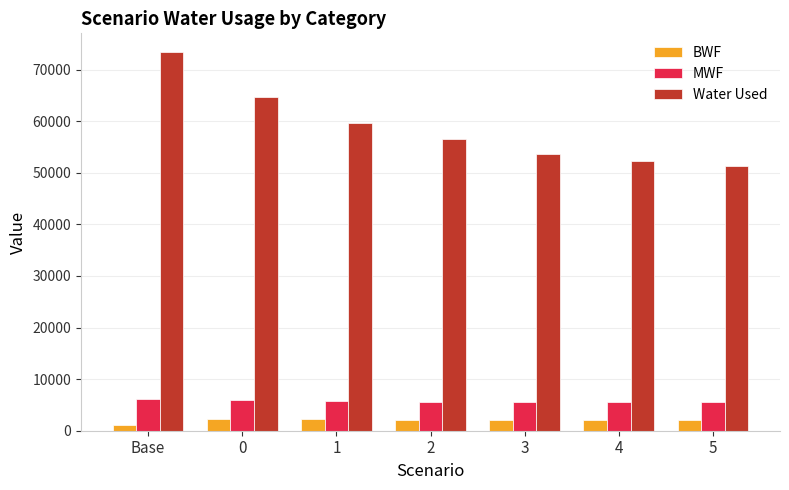

At 0, list the series in order from smallest to largest.

BWF, MWF, Water Used